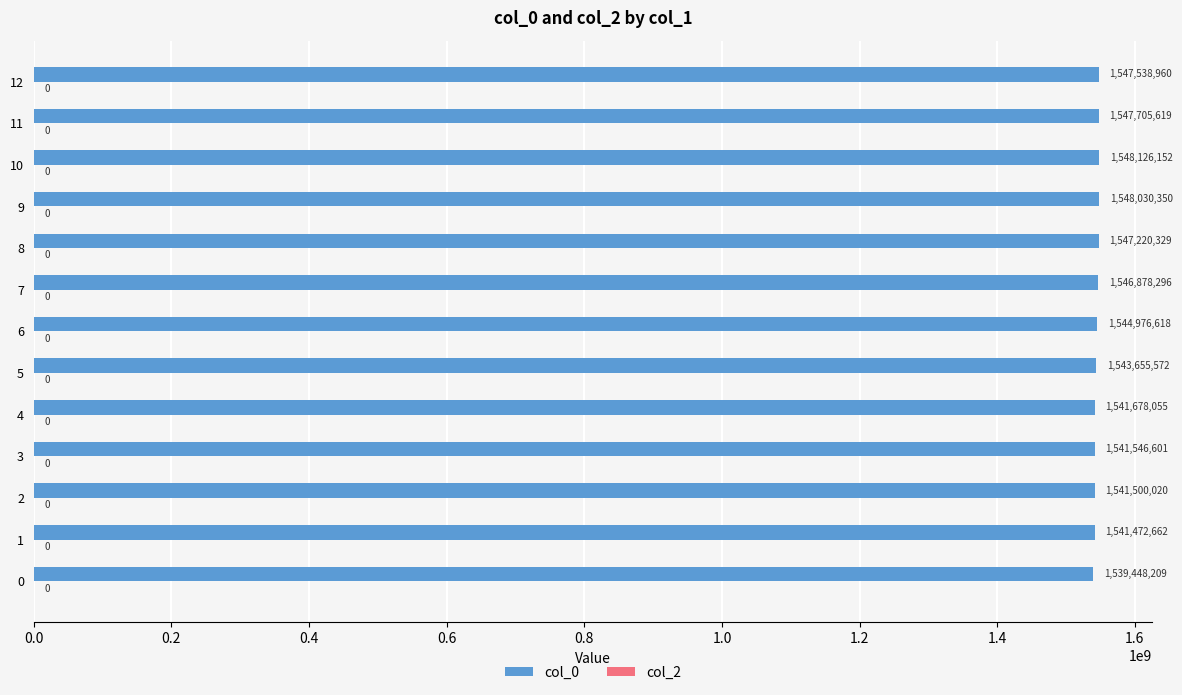

What is the sum of the values at 4 and 3?

3083224656